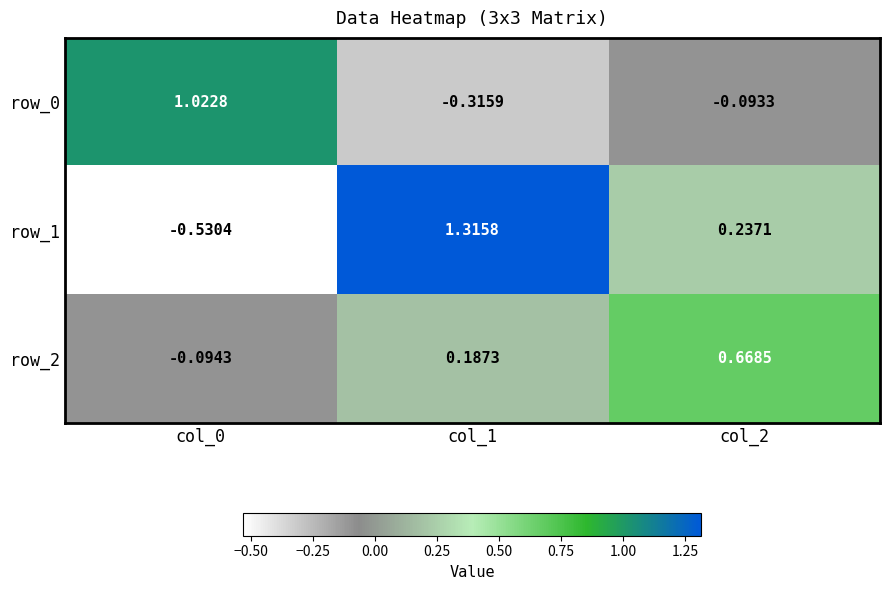

Is the value of row_0 at col_0 greater than the value of row_2 at col_1?

Yes